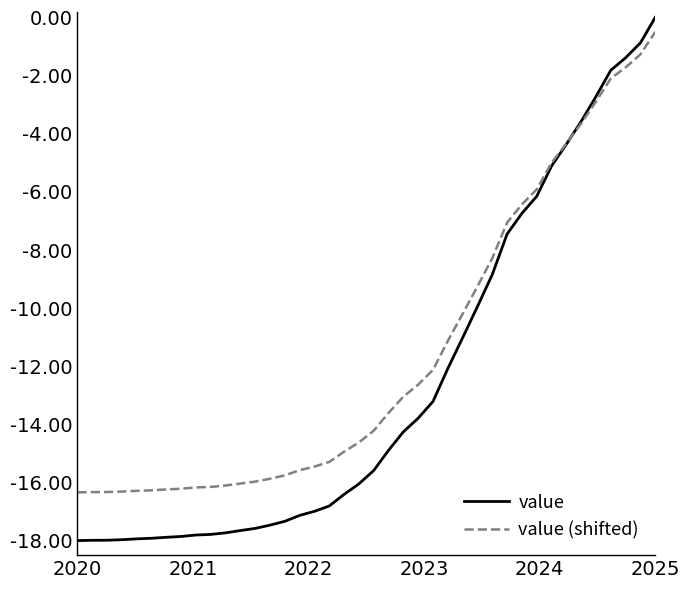

Which series has the largest total across all categories?

value (shifted)